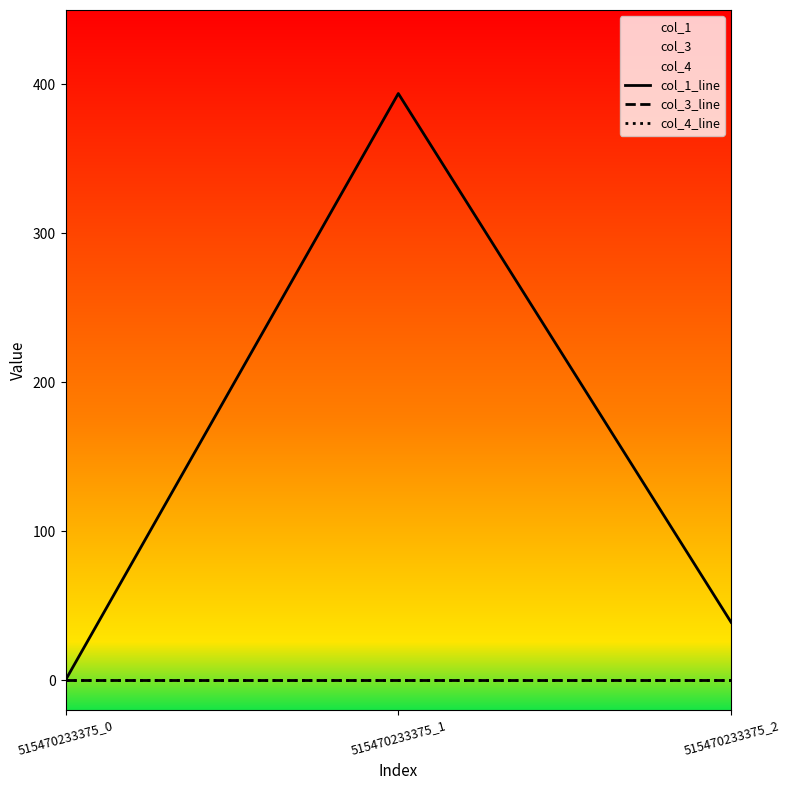

How many lines are shown in the chart?

3